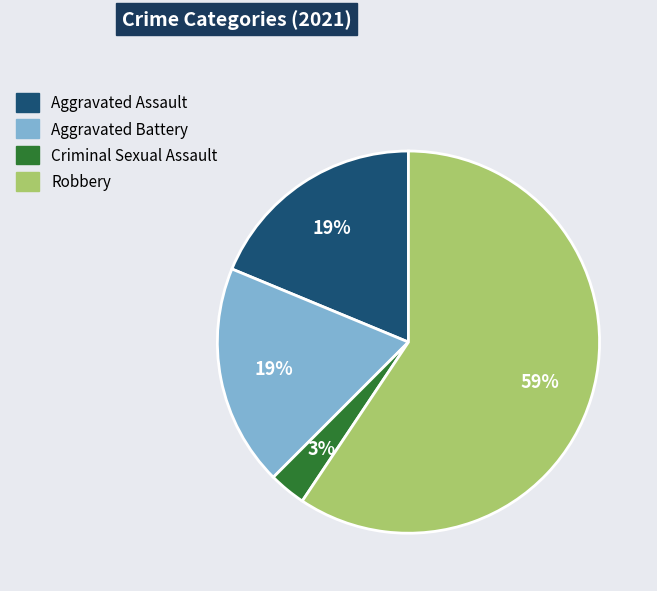

Which category accounts for the majority?

Robbery